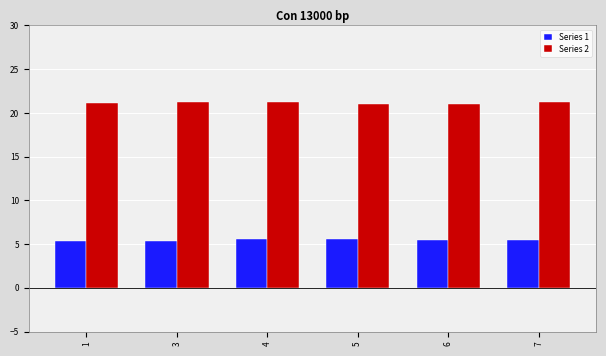

What is the sum of the Series 2 values at 6 and 1?

42.1